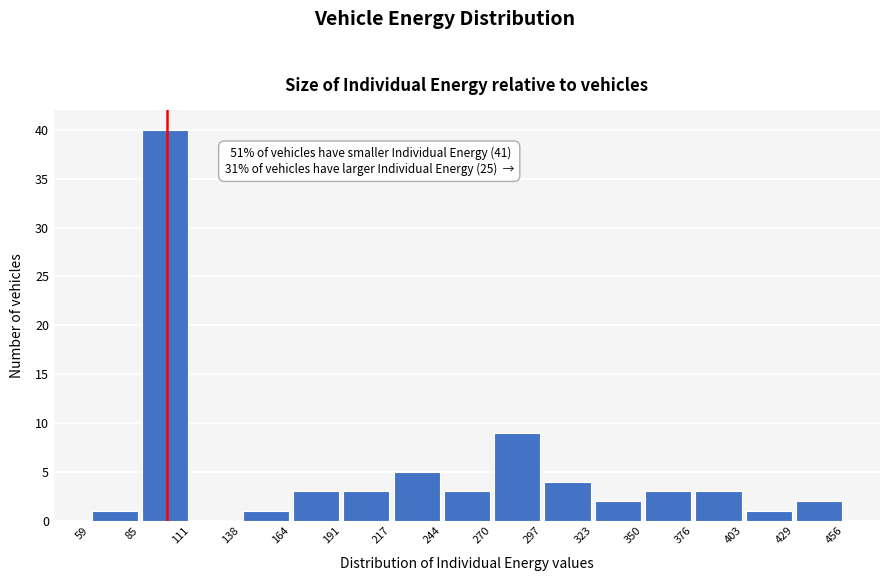

Which range on the x-axis has the tallest bar?

85 to 111